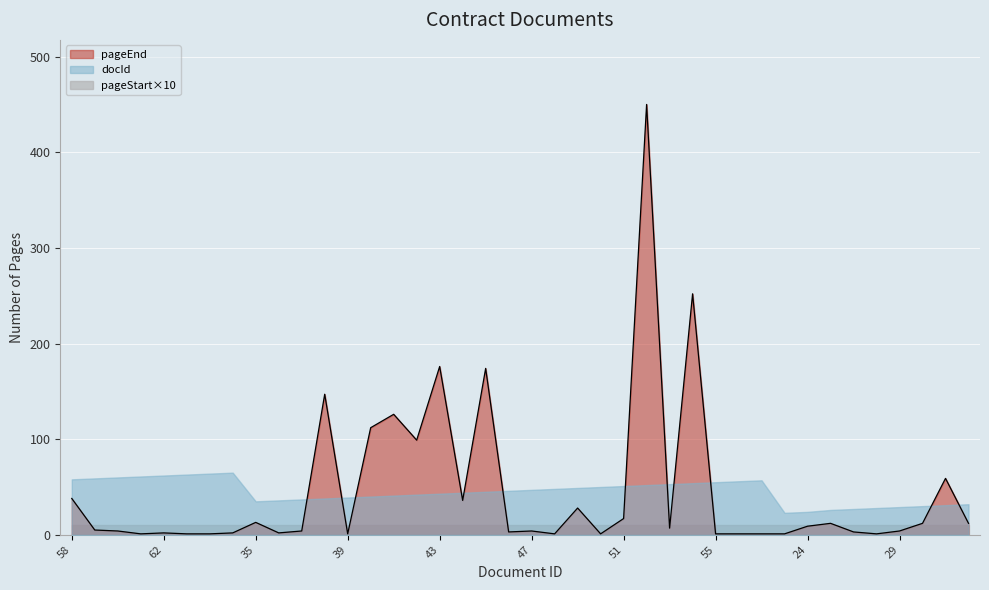

How many series are shown in this chart?

3